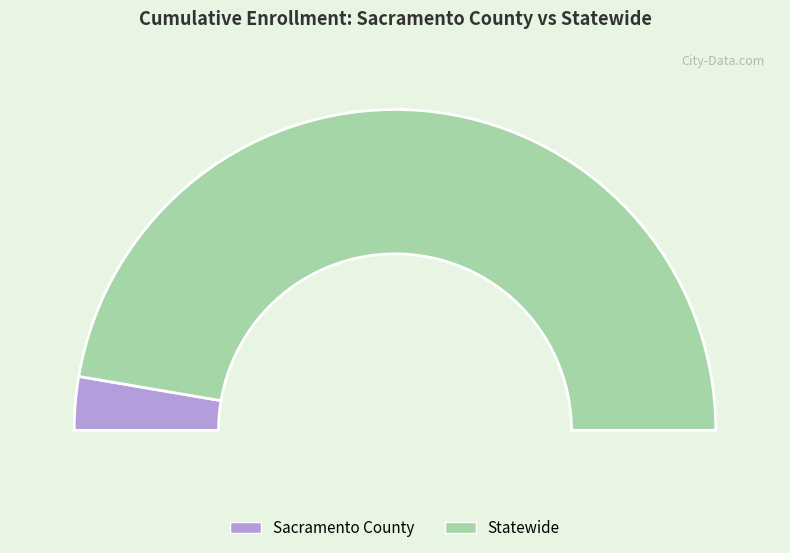

Rank the categories by value from lowest to highest.

Sacramento County, Statewide